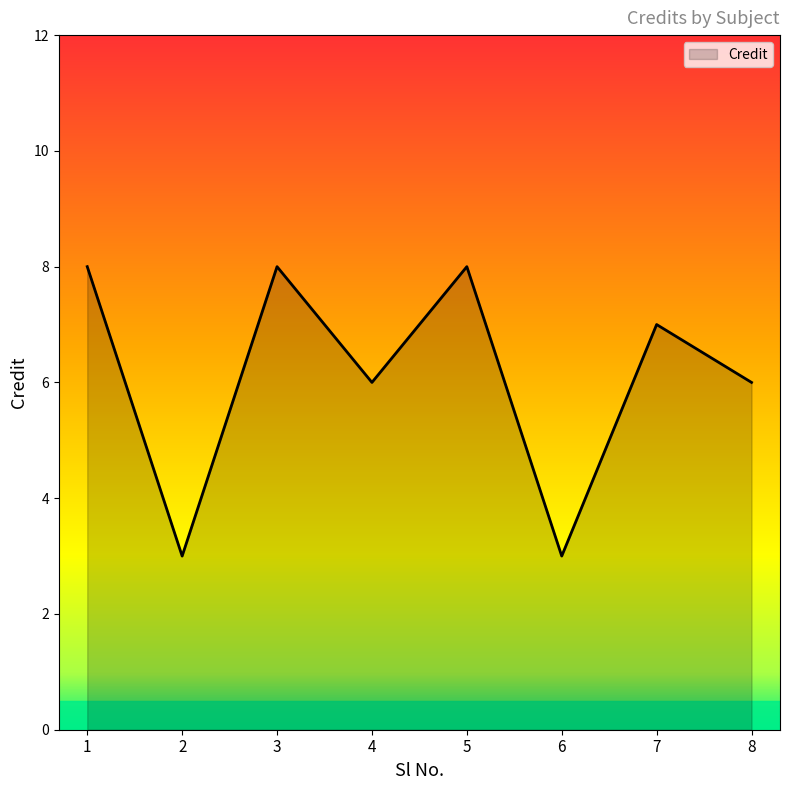

Reading right to left, what are all the values shown in this chart?

8=6	7=7	6=3	5=8	4=6	3=8	2=3	1=8